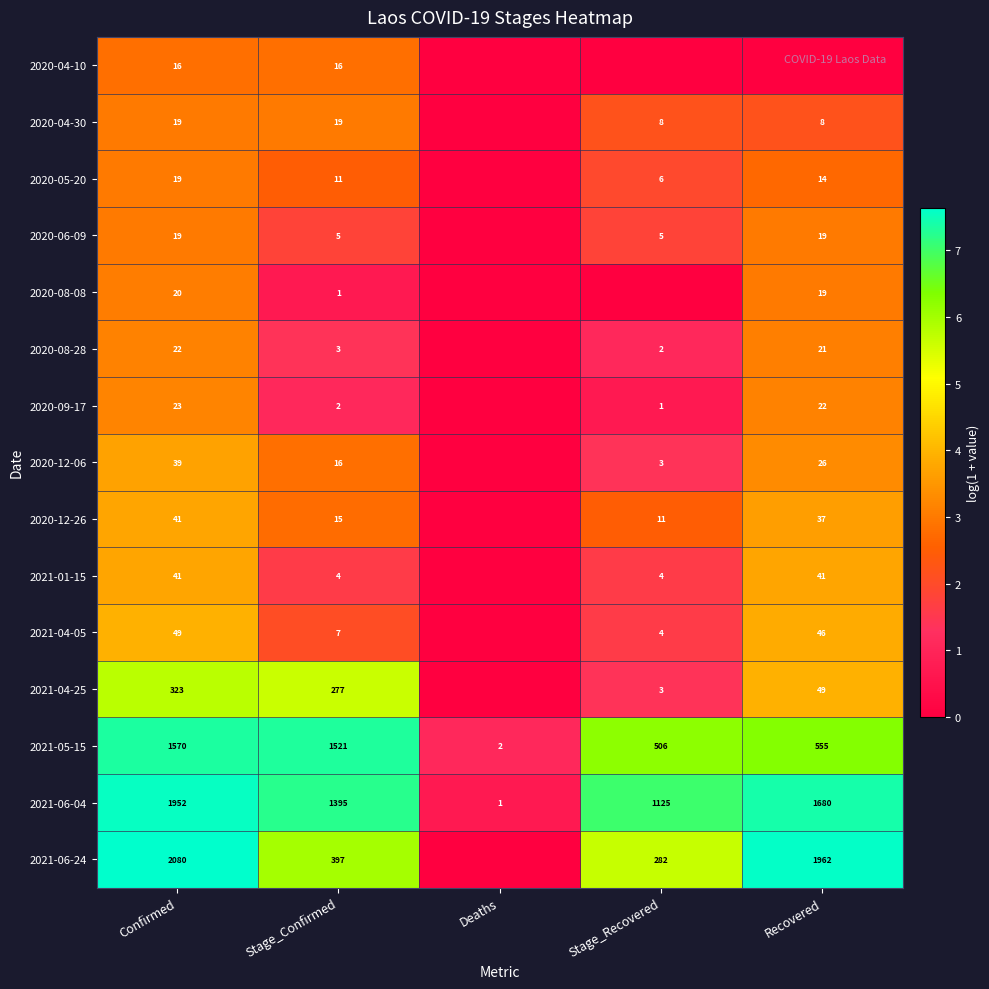

What is the sum of all 2021-05-15 values?

4154